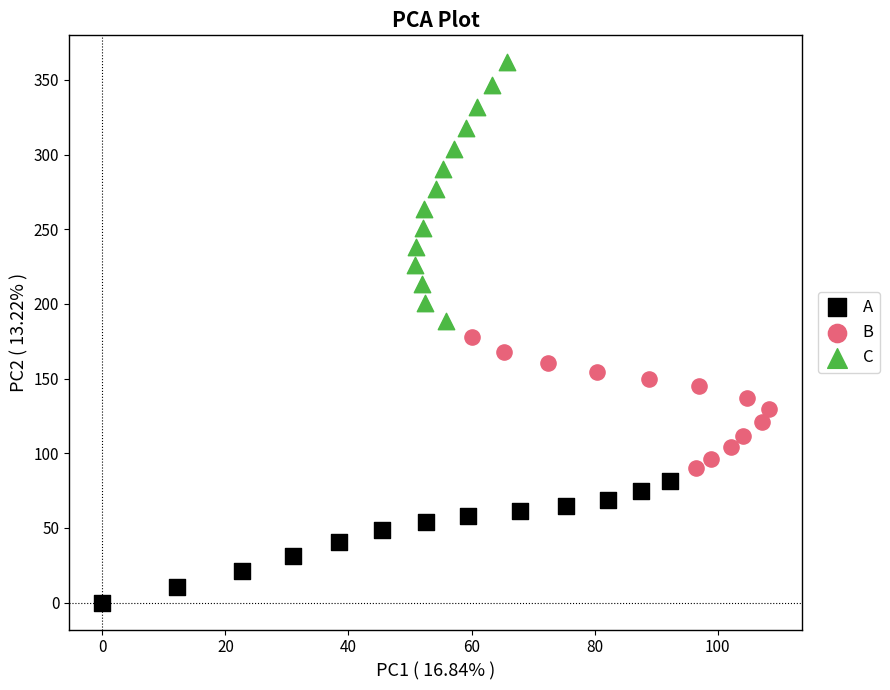

Which series reaches the minimum Y coordinate?

A